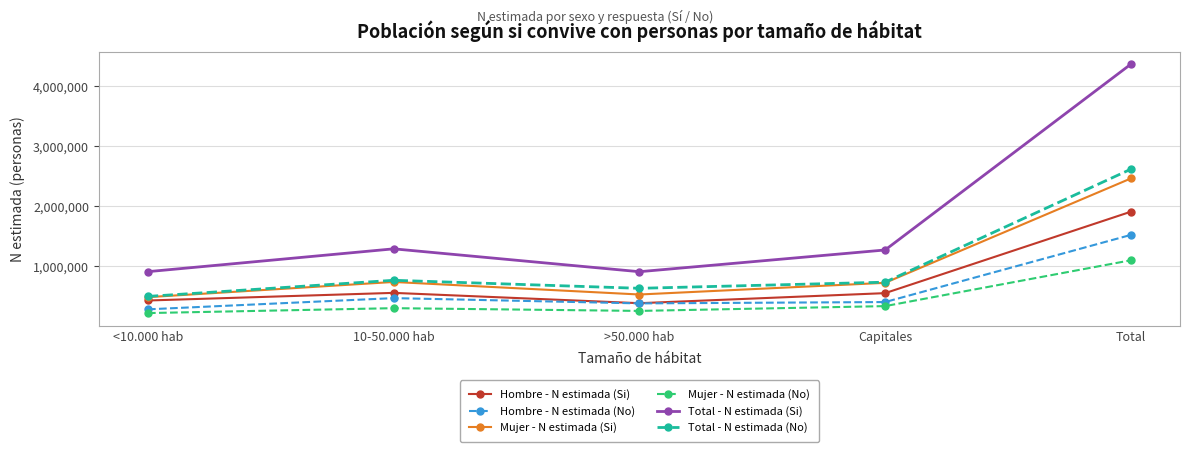

True or false: Mujer - N estimada (Si) and Hombre - N estimada (Si) cross at least once.

False